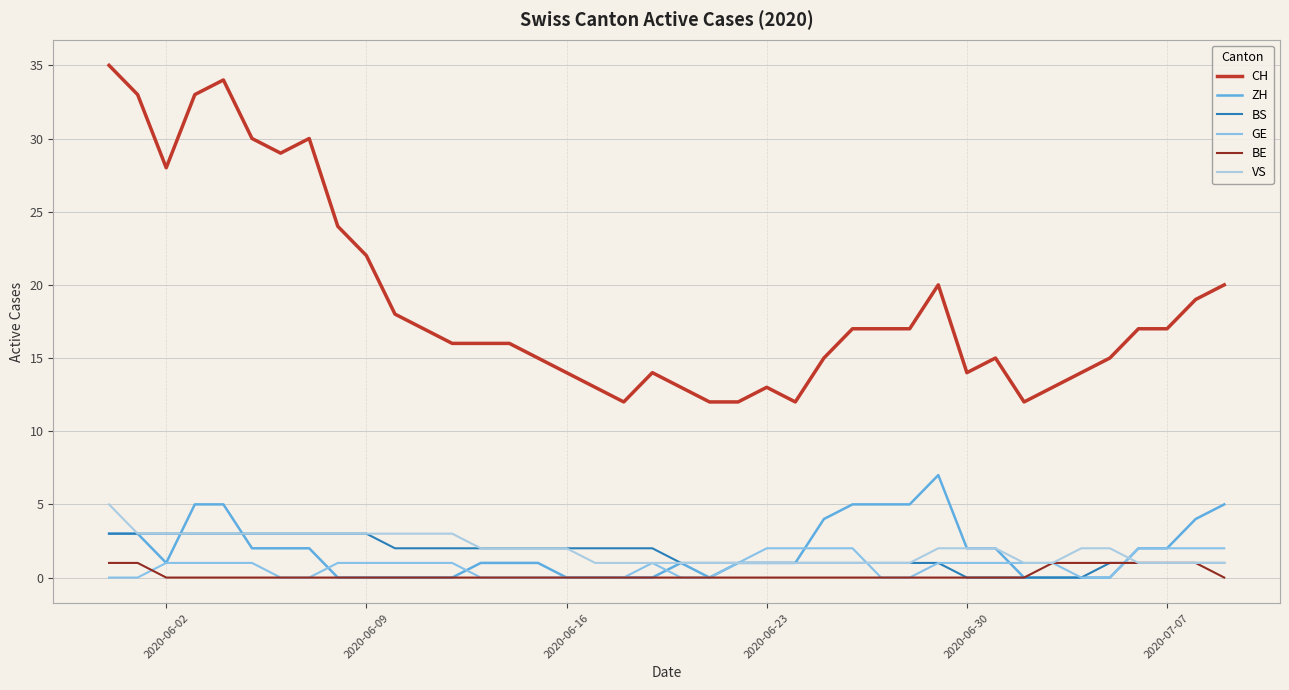

Is this an area chart (filled region under the line)?

No